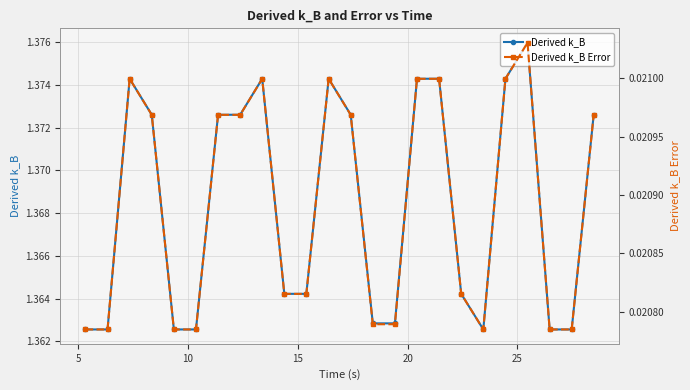

Reading left to right, list all the values displayed in this chart.

Derived k_B: 1.4	1.4	1.4	1.4	1.4	1.4	1.4	1.4	1.4	1.4	1.4	1.4	1.4	1.4	1.4	1.4	1.4	1.4	1.4	1.4	1.4	1.4	1.4	1.4
Derived k_B Error: 0.0	0.0	0.0	0.0	0.0	0.0	0.0	0.0	0.0	0.0	0.0	0.0	0.0	0.0	0.0	0.0	0.0	0.0	0.0	0.0	0.0	0.0	0.0	0.0